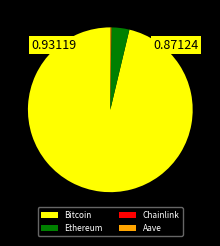

Which category has the biggest portion of the pie?

Bitcoin